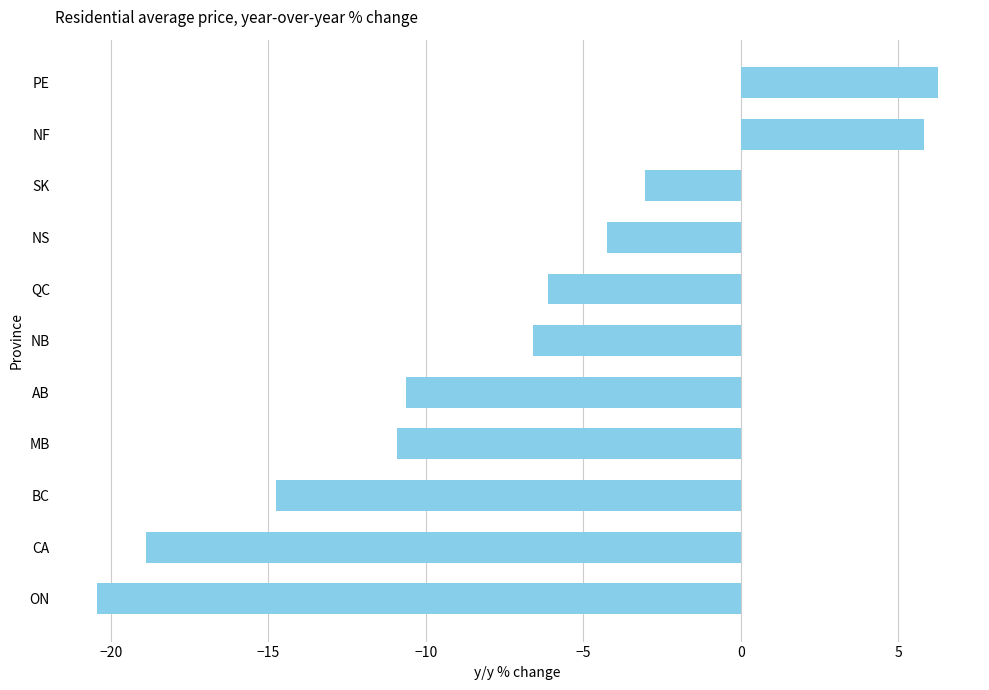

True or false: the data shows -4.3 at NS.

True